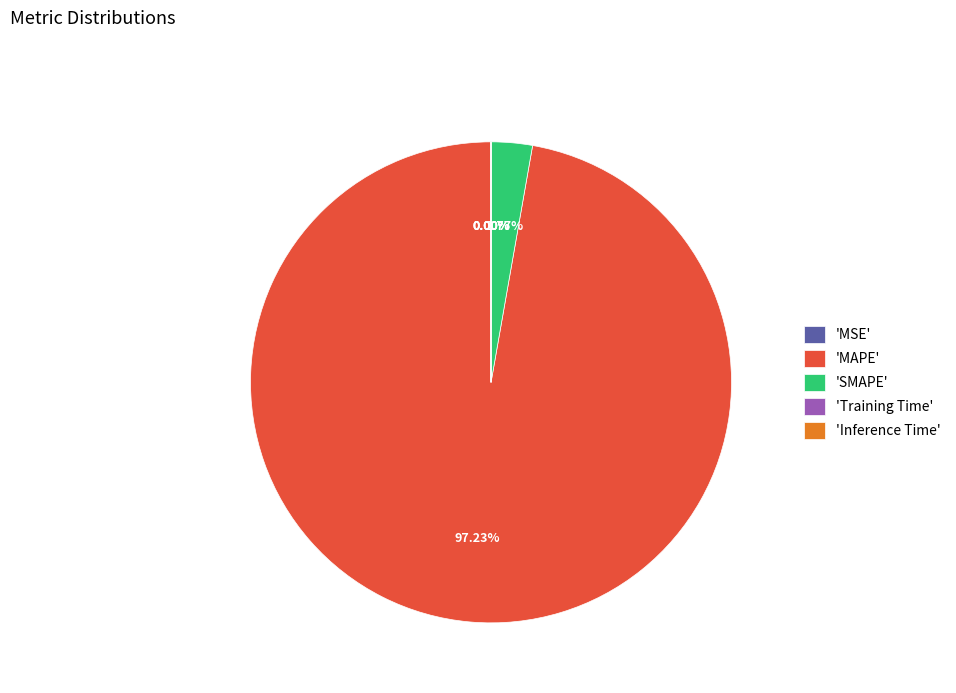

What is the largest slice in the pie chart?

'MAPE'